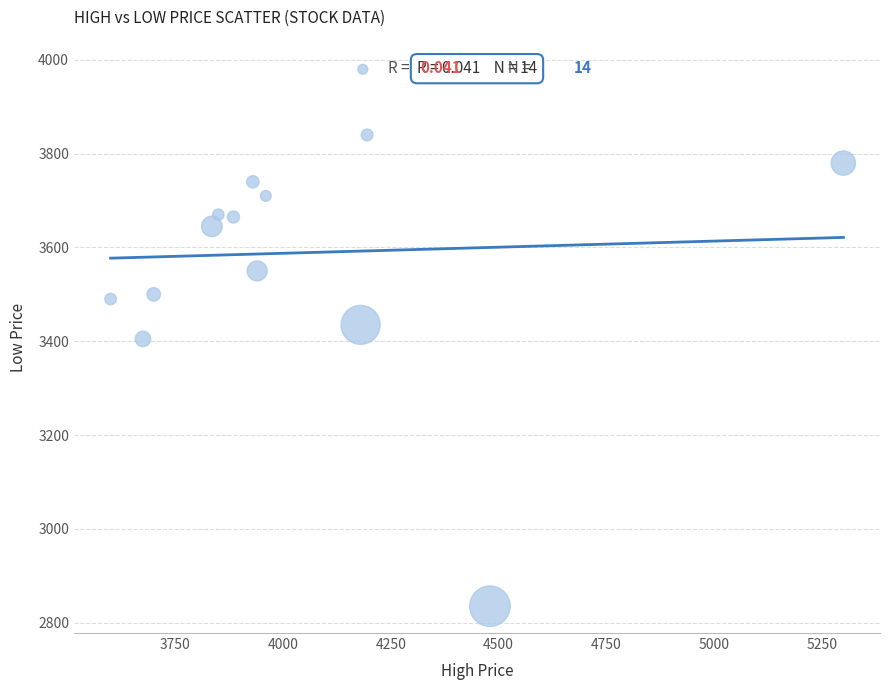

What is the range of X values (max minus min)?

1700